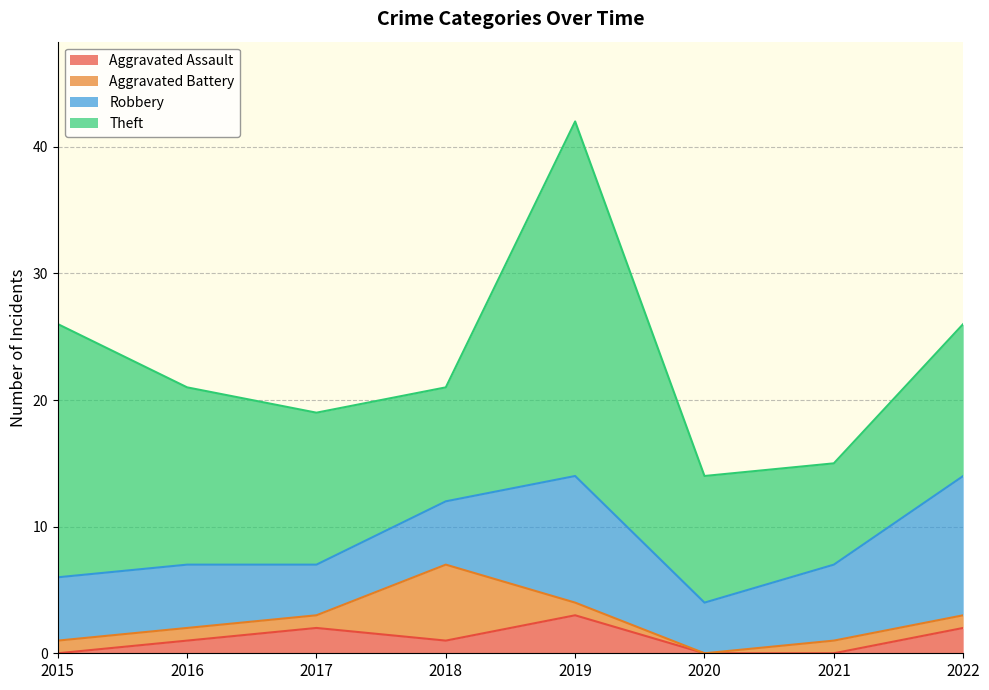

True or false: Theft and Aggravated Battery cross at least once.

False